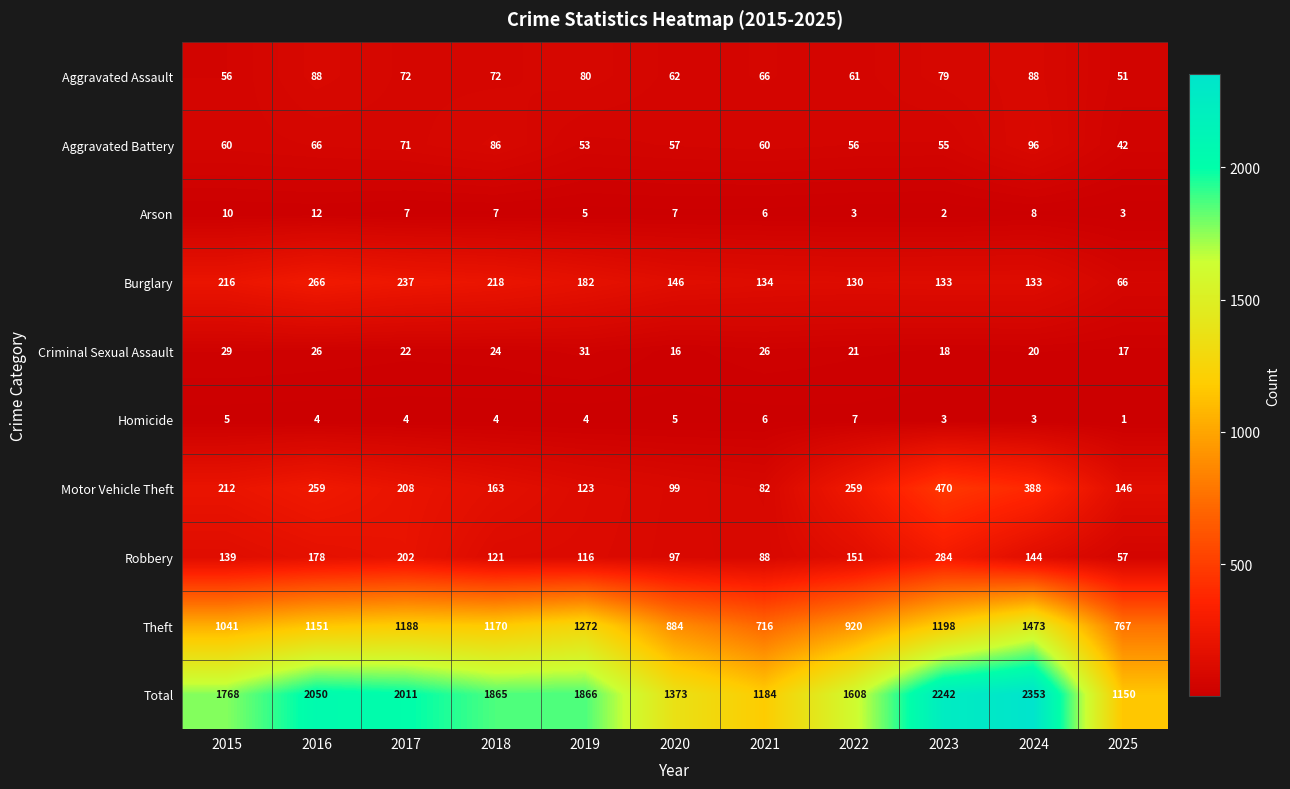

At which label does Motor Vehicle Theft first exceed 208?

2015